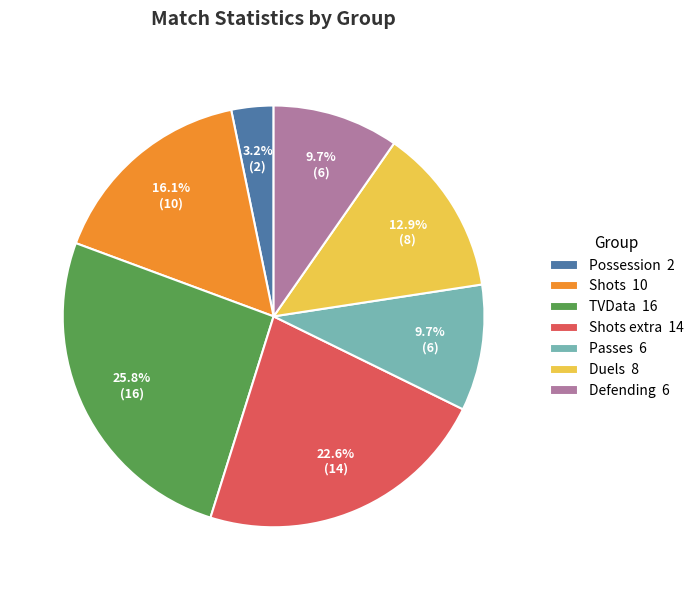

What is the smallest slice in the pie chart?

Possession 2